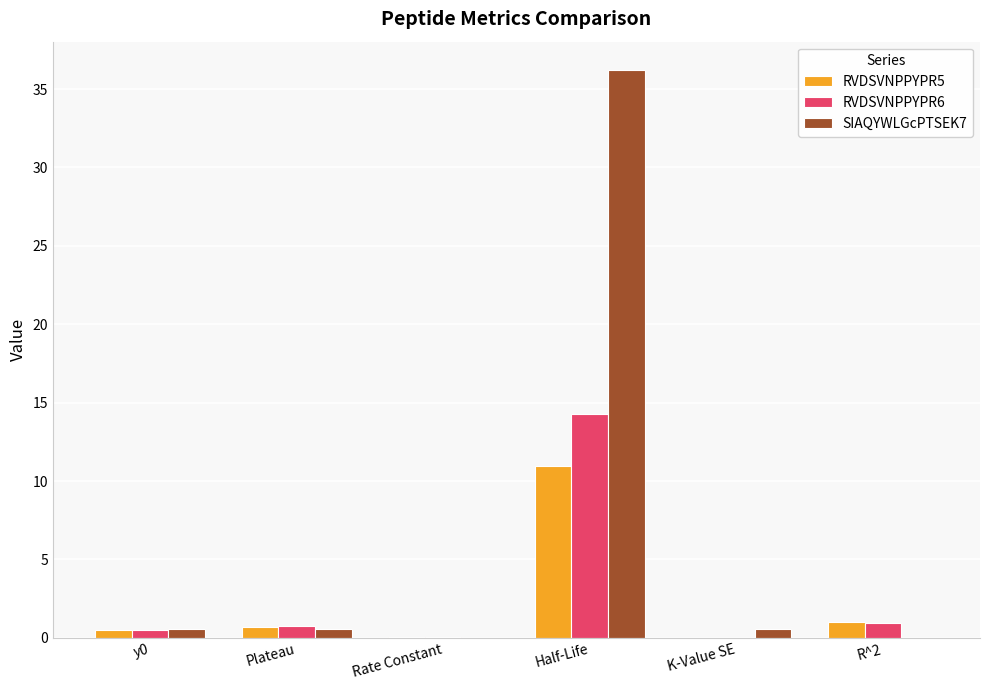

Which series has the largest total across all categories?

SIAQYWLGcPTSEK7